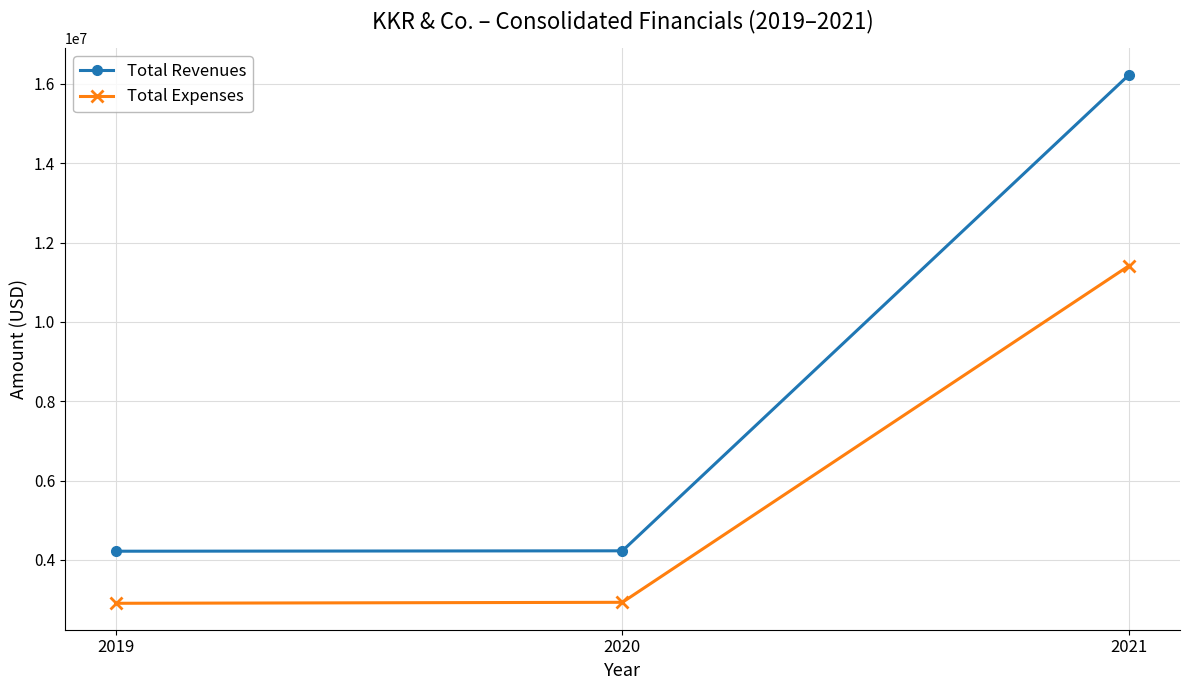

What is the difference between the highest and lowest values at 2021?

4813624